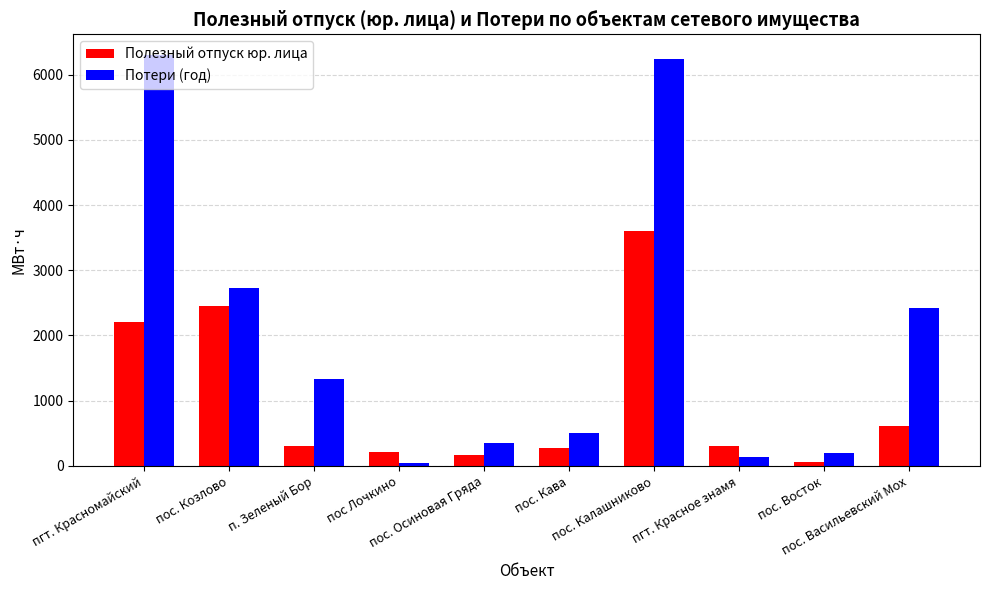

At п. Зеленый Бор, list the series in order from smallest to largest.

Полезный отпуск юр. лица, Потери (год)